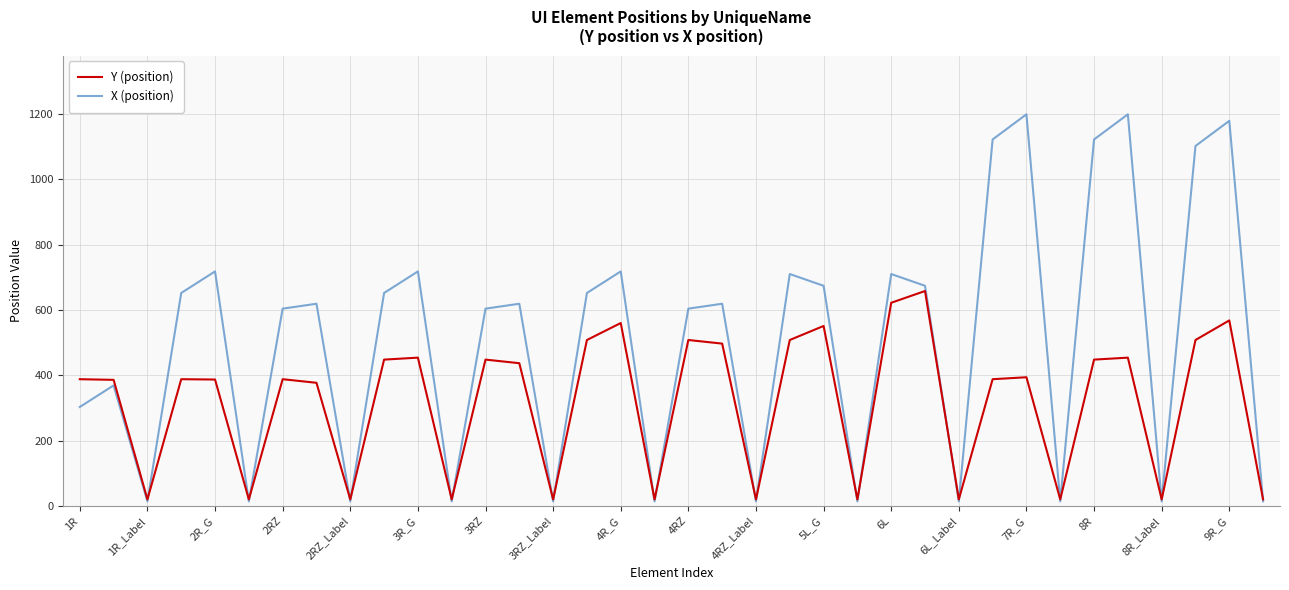

Which series has the largest range (max minus min)?

X (position)